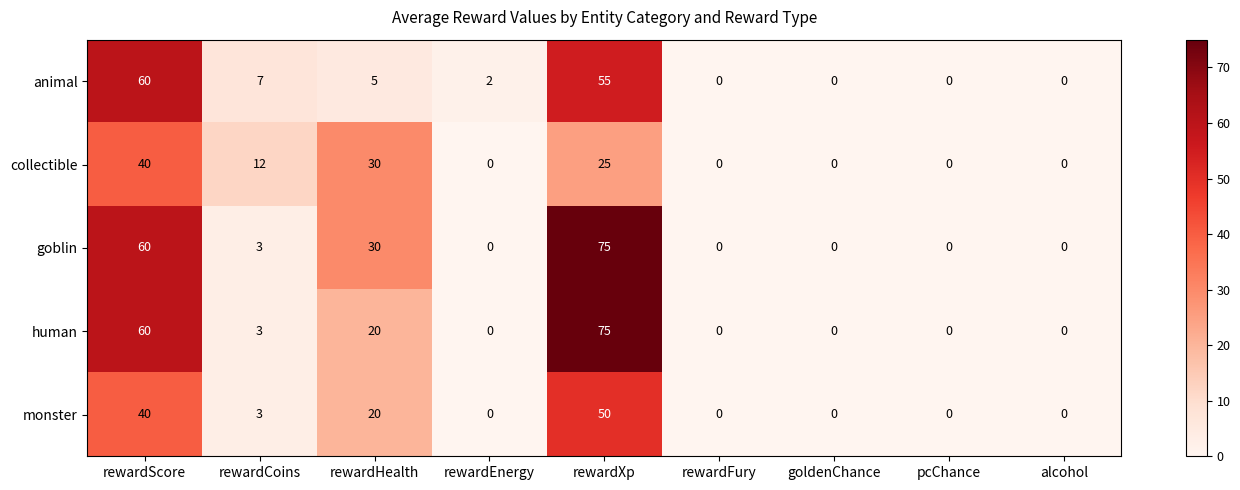

At which category is the sum across all series the highest?

rewardXp